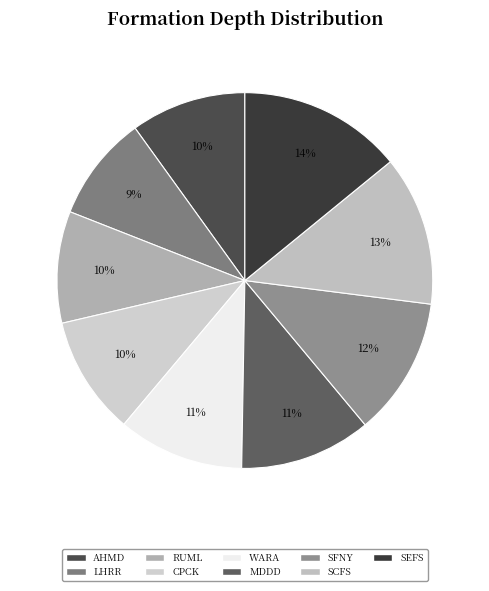

Is it true that SCFS is 1% of the pie?

False